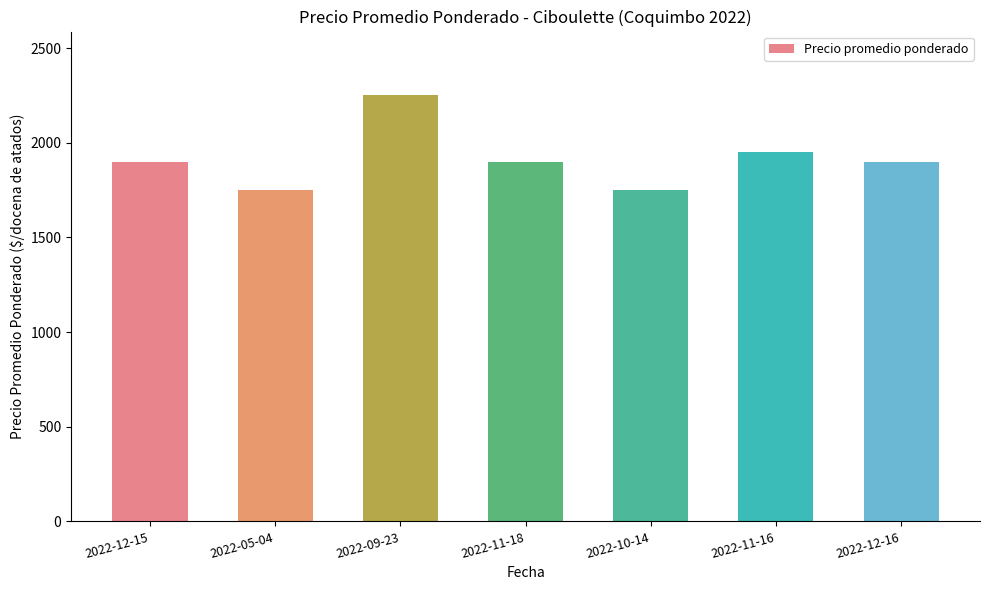

What is the approximate value at 2022-09-23, to the nearest 10?

2250